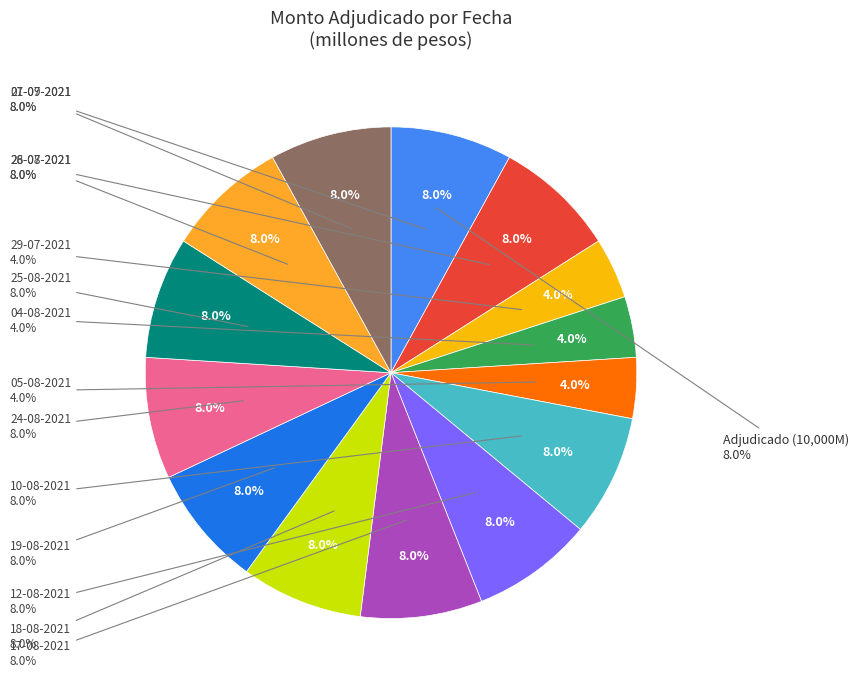

The 18-08-2021 slice represents 1% of the pie. True or false?

False